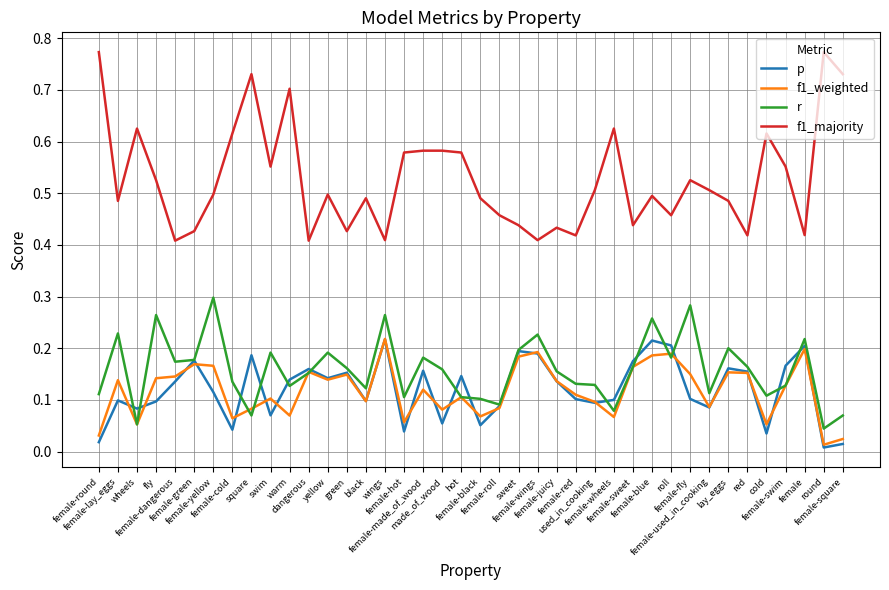

Is the value of r at hot greater than the value of f1_majority at female-wings?

No